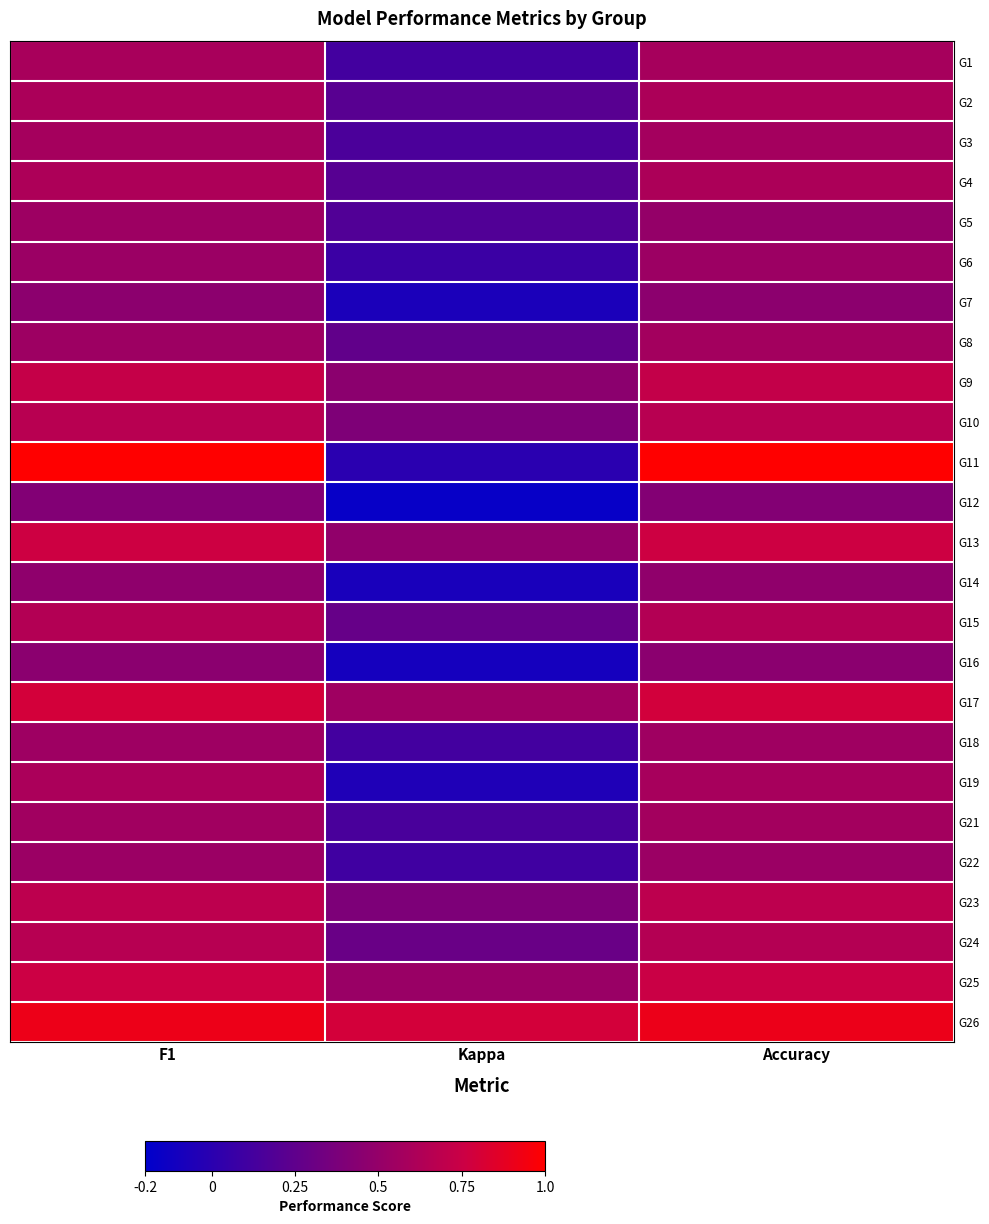

Which series has the largest range (max minus min)?

G11